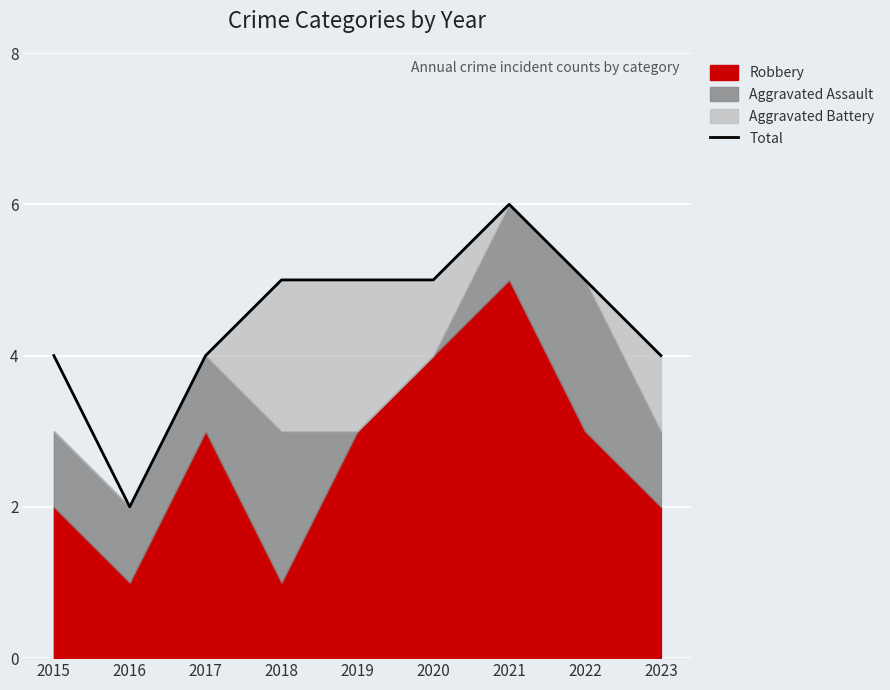

True or false: the data has more than 0 interior local peaks.

True